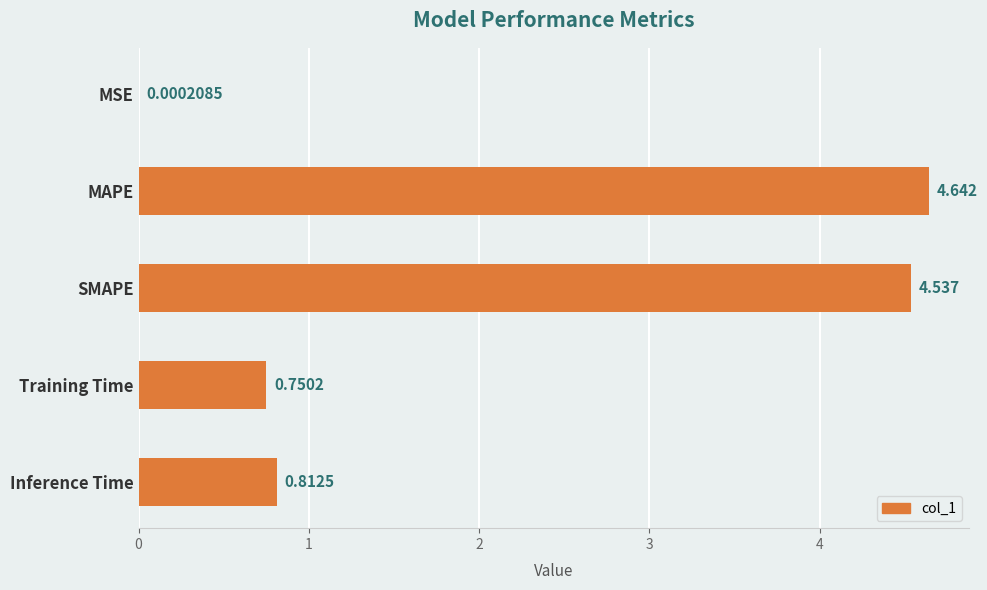

At which label is the value closest to 2?

Inference Time